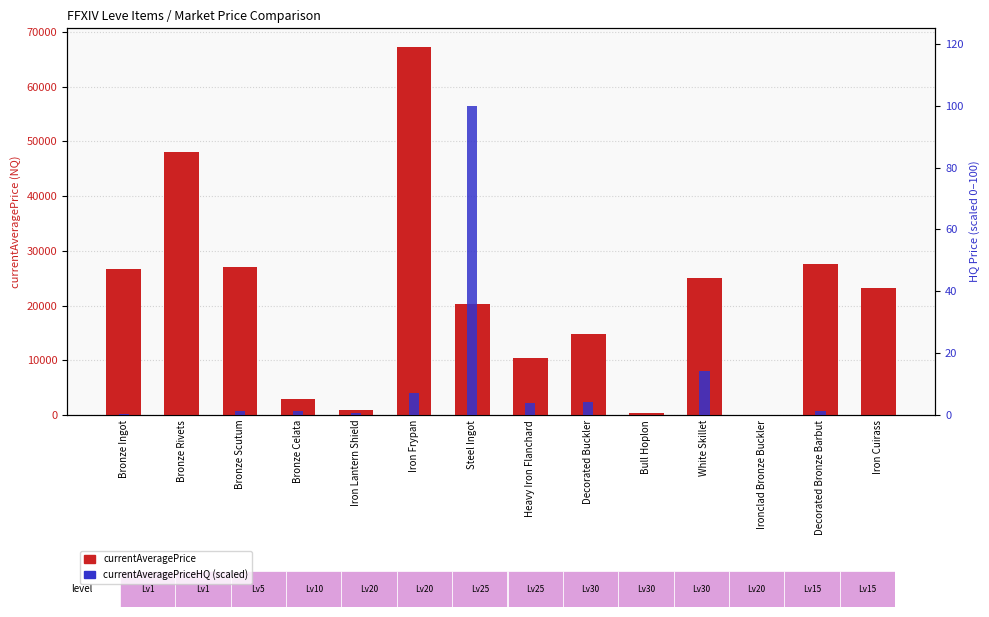

Which series has the largest range (max minus min)?

currentAveragePrice